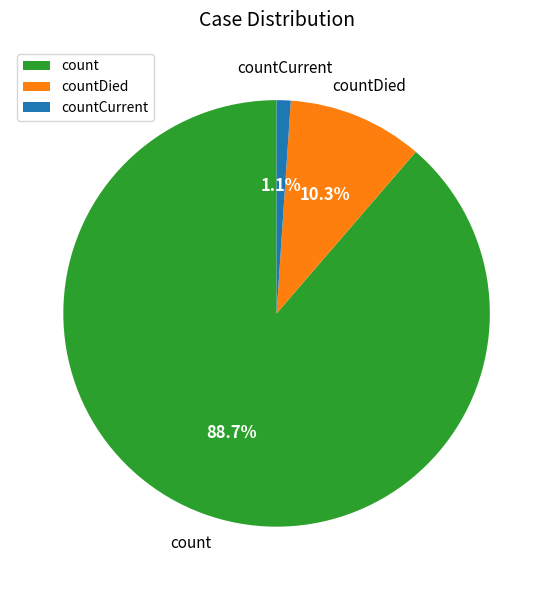

What percentage is the countDied slice, to the nearest percent?

10%